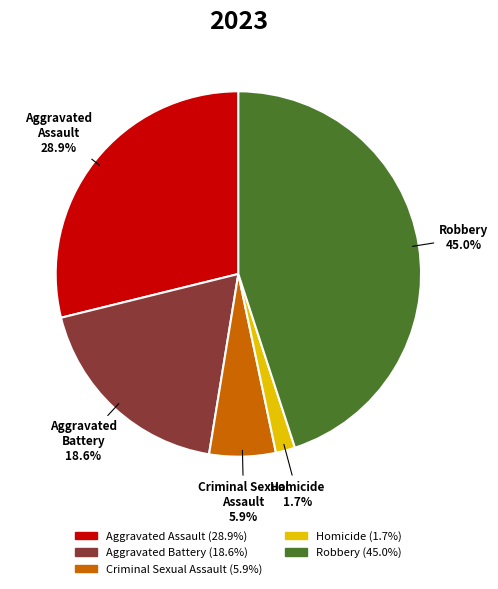

To the nearest percent, what is the difference between the largest and smallest slice percentages?

43%